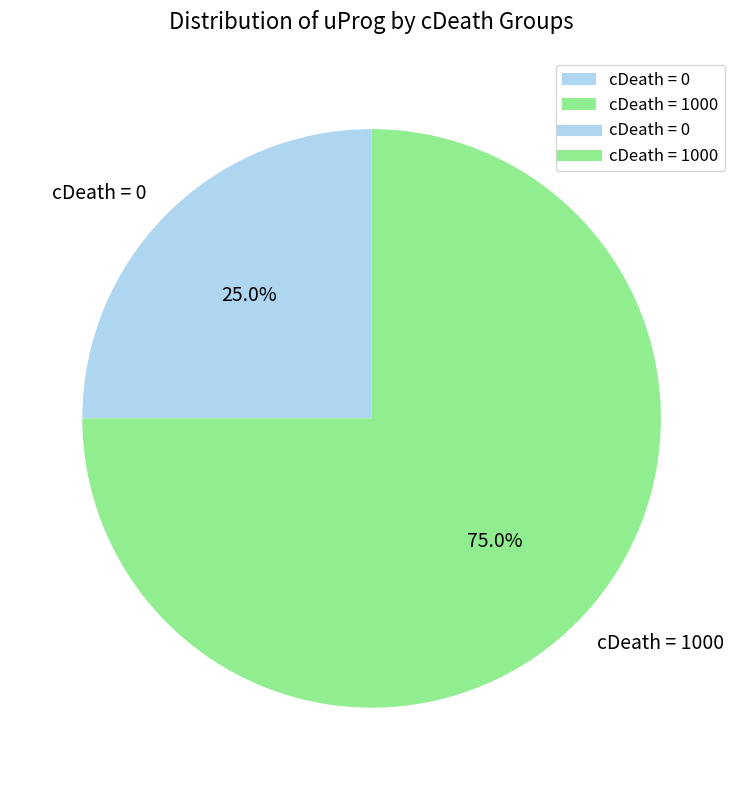

How many segments does this pie chart have?

2